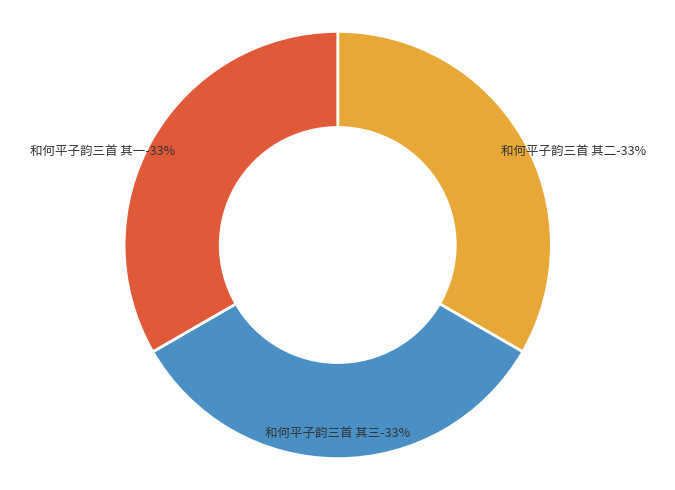

What percentage is the 和何平子韵三首 其二 slice, to the nearest percent?

33%